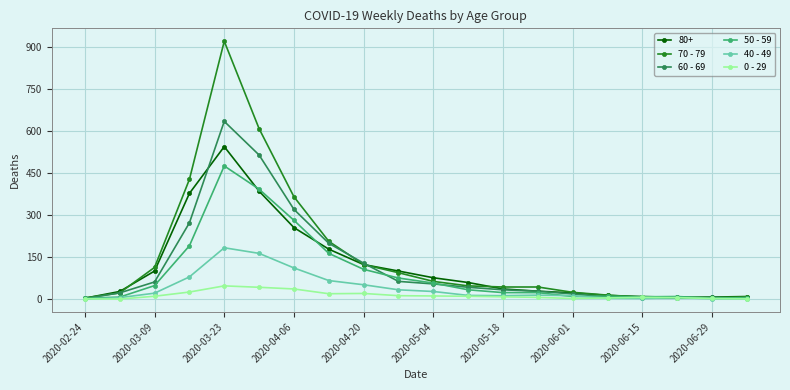

Rank the series by their maximum value, from highest to lowest.

70 - 79, 60 - 69, 80+, 50 - 59, 40 - 49, 0 - 29